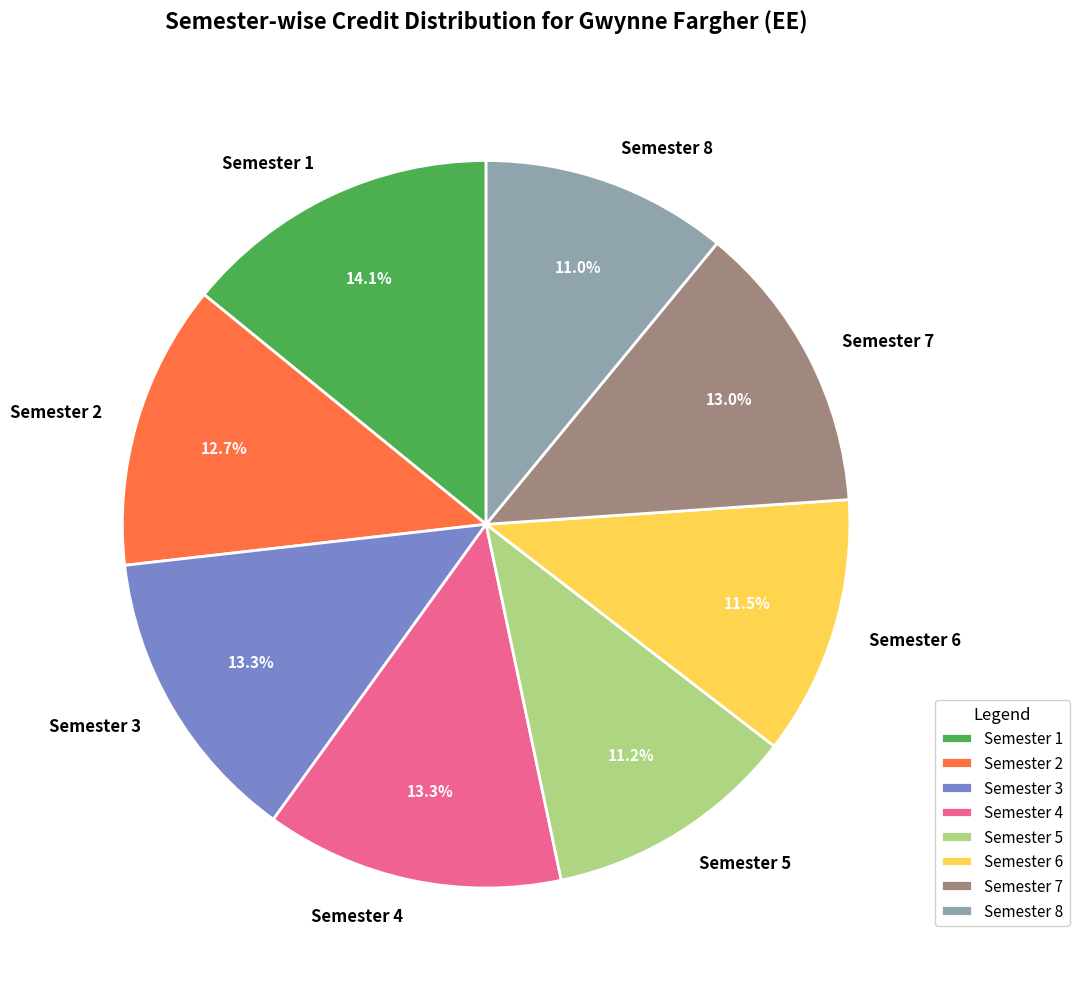

Approximately how many times larger is the value at Semester 8 compared to Semester 7?

0.8